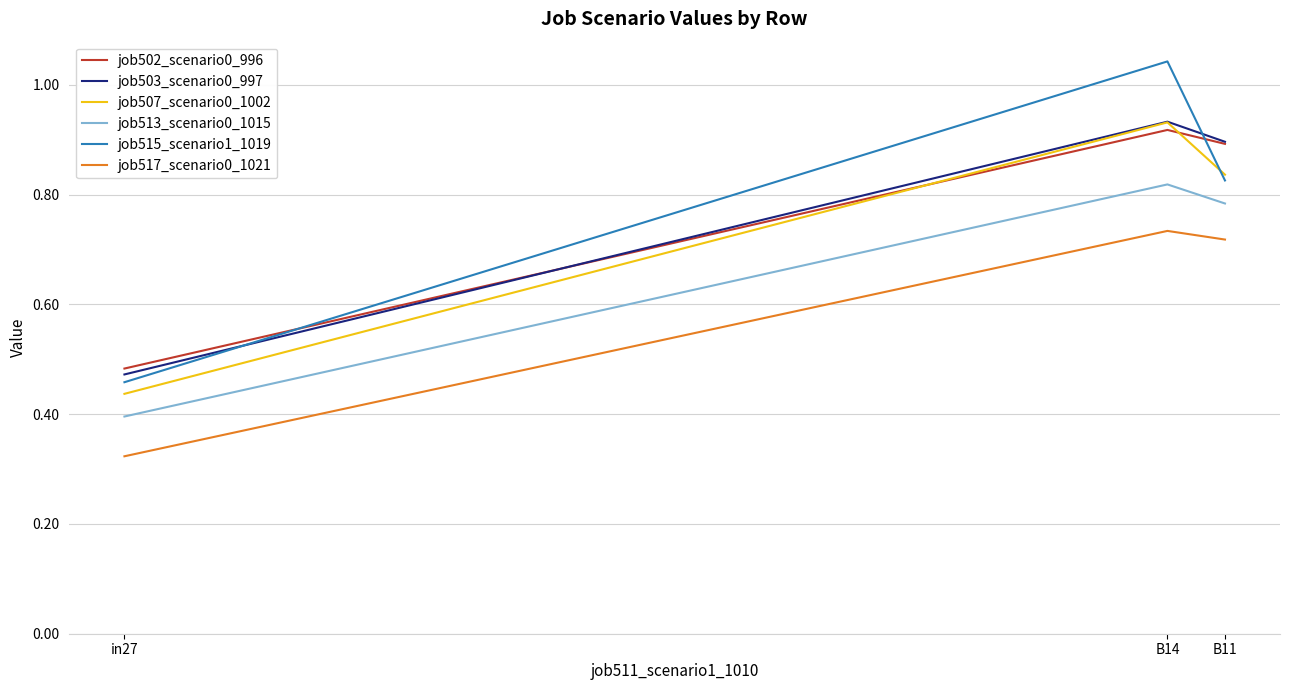

The value of job503_scenario0_997 at B11 is 0.3. True or false?

False